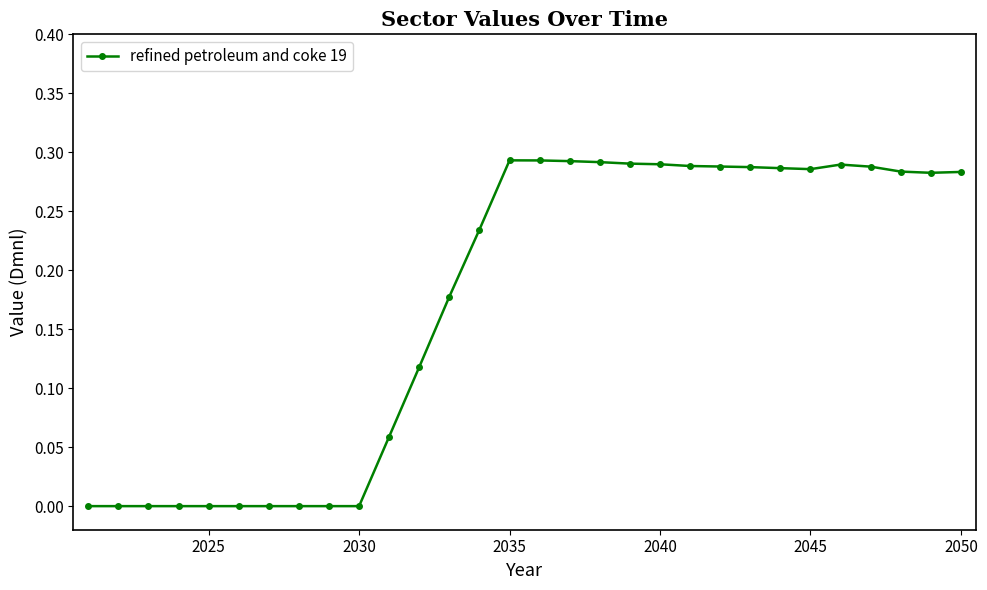

What is the sum of all values?

5.2